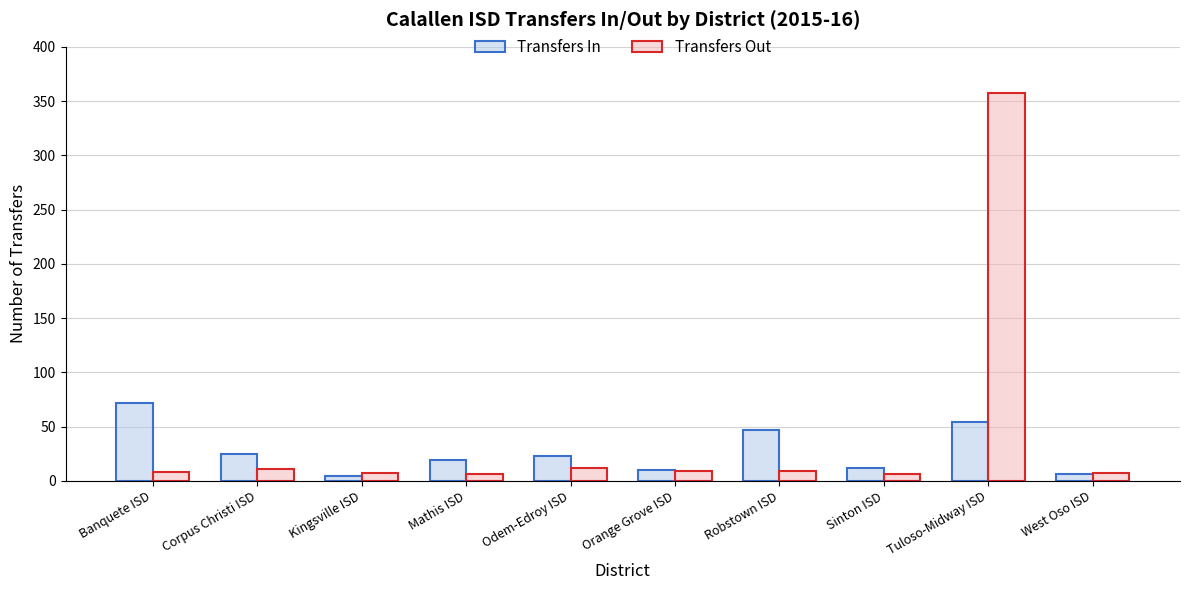

What is the difference between the highest and lowest values at Tuloso-Midway ISD?

303